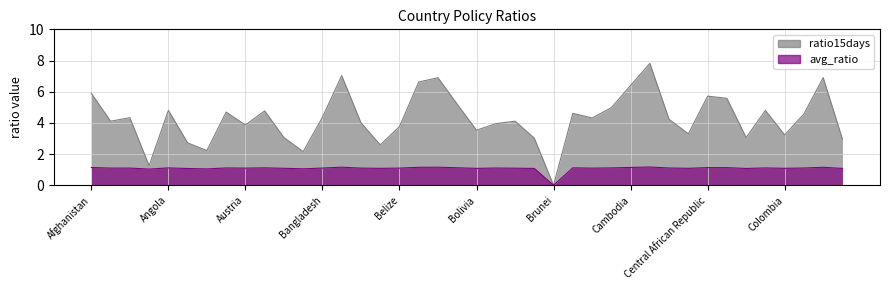

Between Australia and Belize, which is larger?

Australia